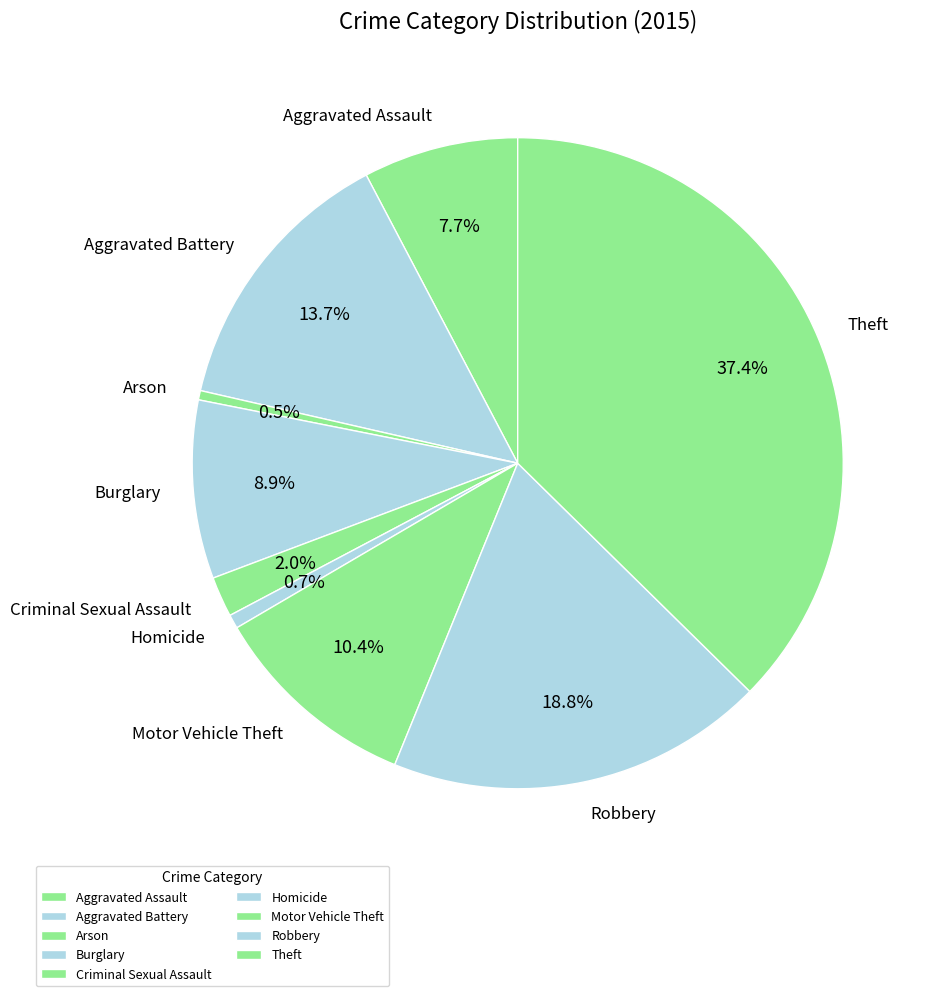

Does any single category account for the majority?

No